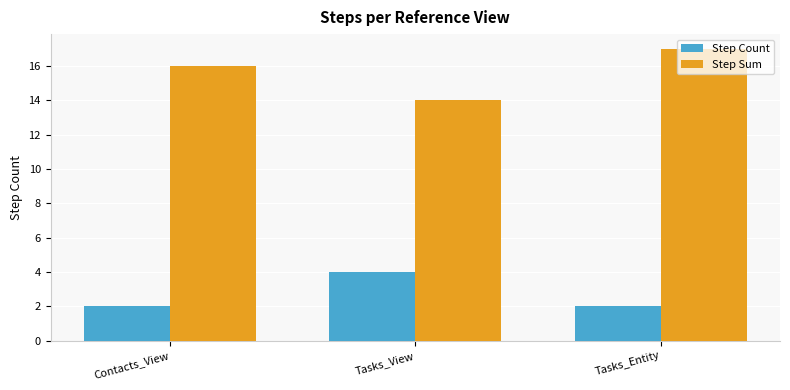

List the series in order of their peak value, highest first.

Step Sum, Step Count